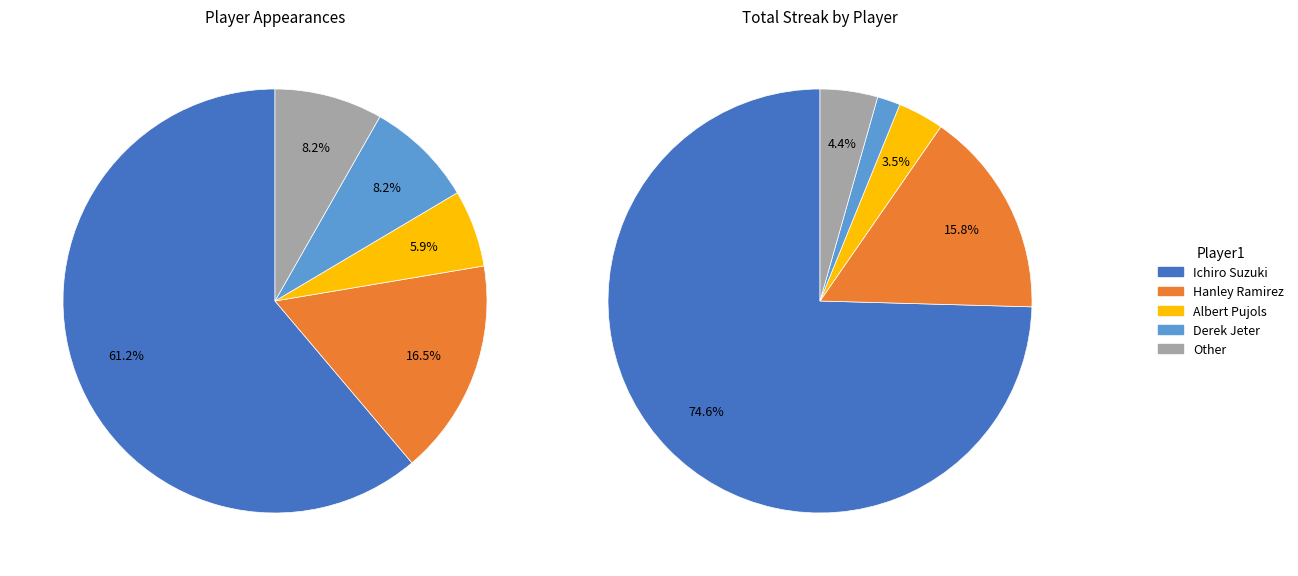

Rank the categories by value from lowest to highest.

Albert Pujols, Derek Jeter, Other, Hanley Ramirez, Ichiro Suzuki